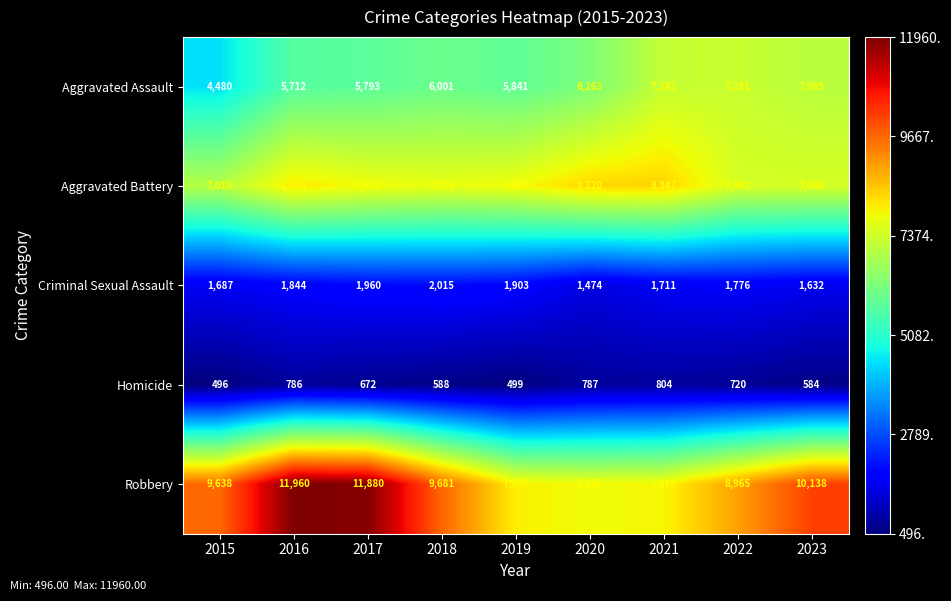

Count the number of categories in the chart.

9